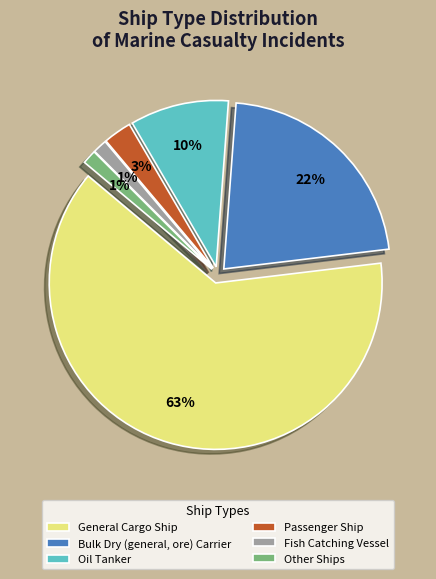

What is the total percentage of Bulk Dry (general, ore) Carrier and Fish Catching Vessel?

23.3%